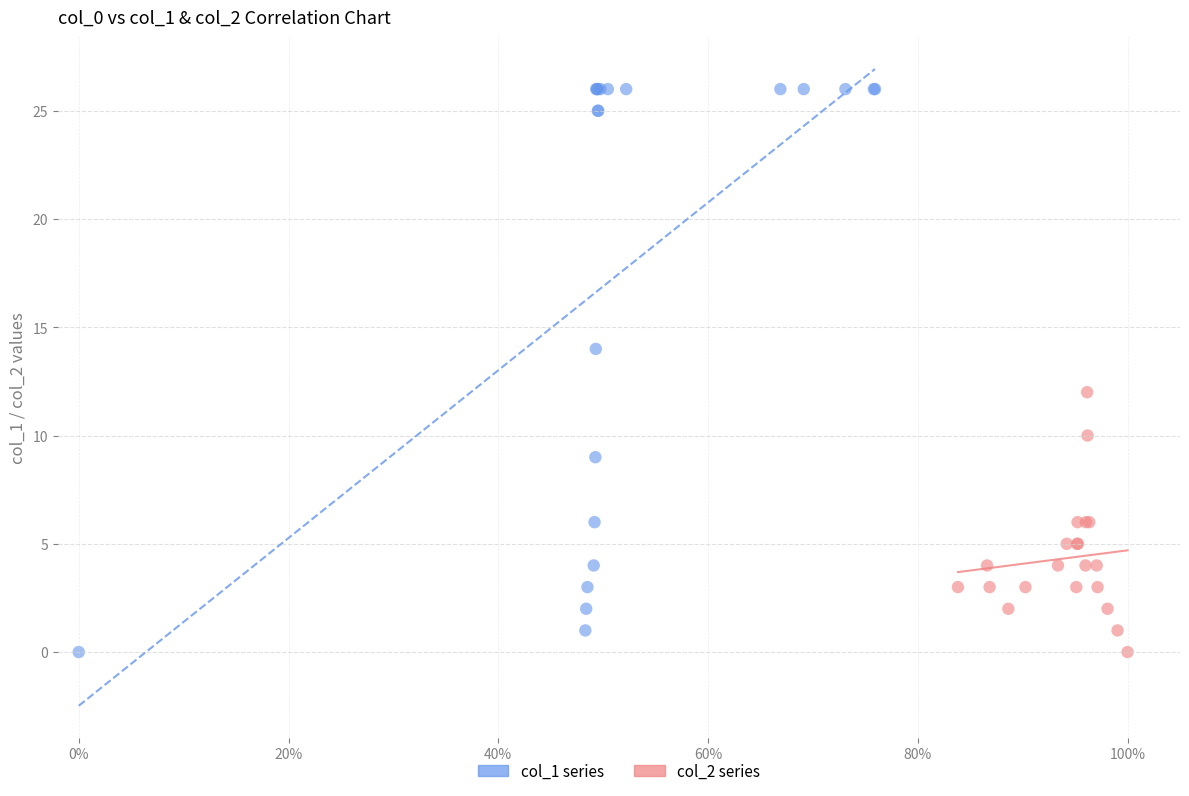

Which series reaches the maximum Y coordinate?

col_1 series